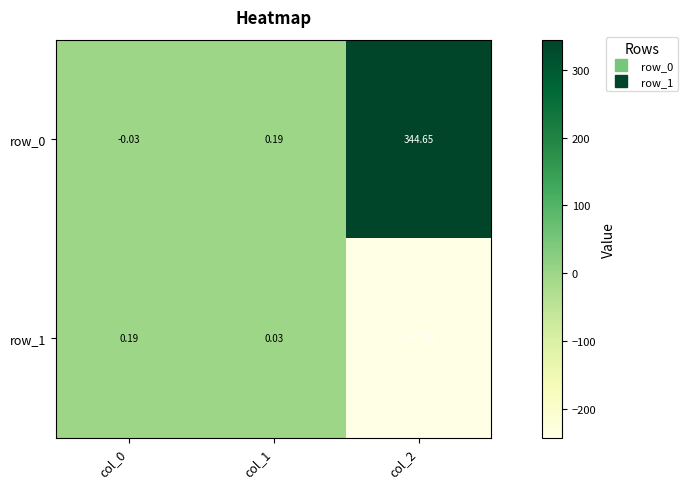

How many values in the row_1 series are below 0?

1